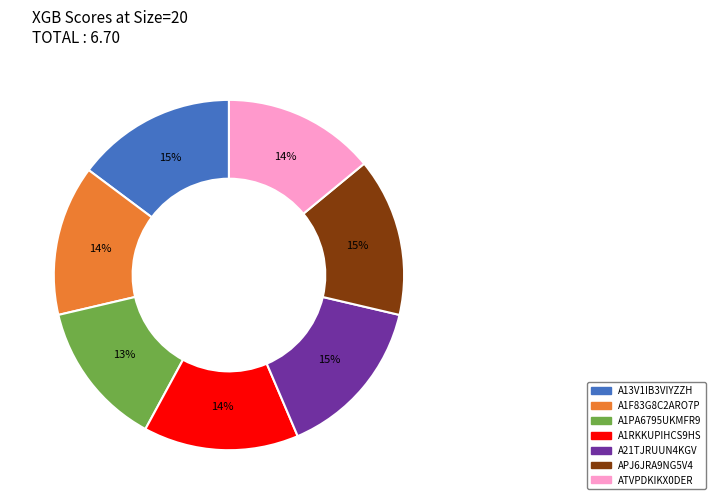

Which has a higher value, A1PA6795UKMFR9 or A13V1IB3VIYZZH?

A13V1IB3VIYZZH